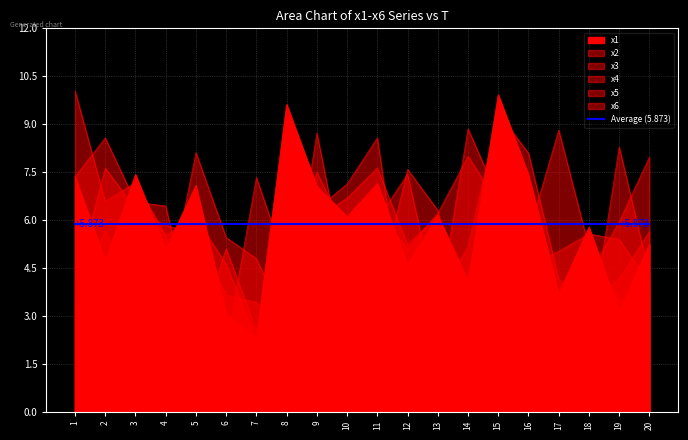

What is the difference between the maximum and minimum values in the x3 series?

6.0